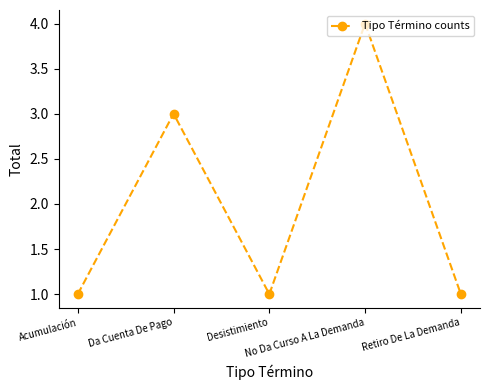

Reading right to left, transcribe all the data shown in this chart.

1	4	1	3	1